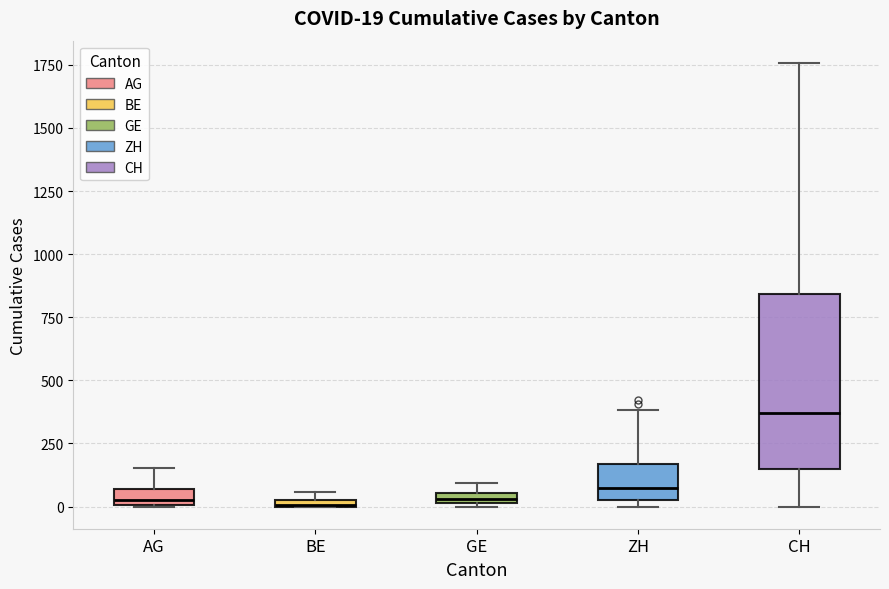

Which box has the highest median line?

CH